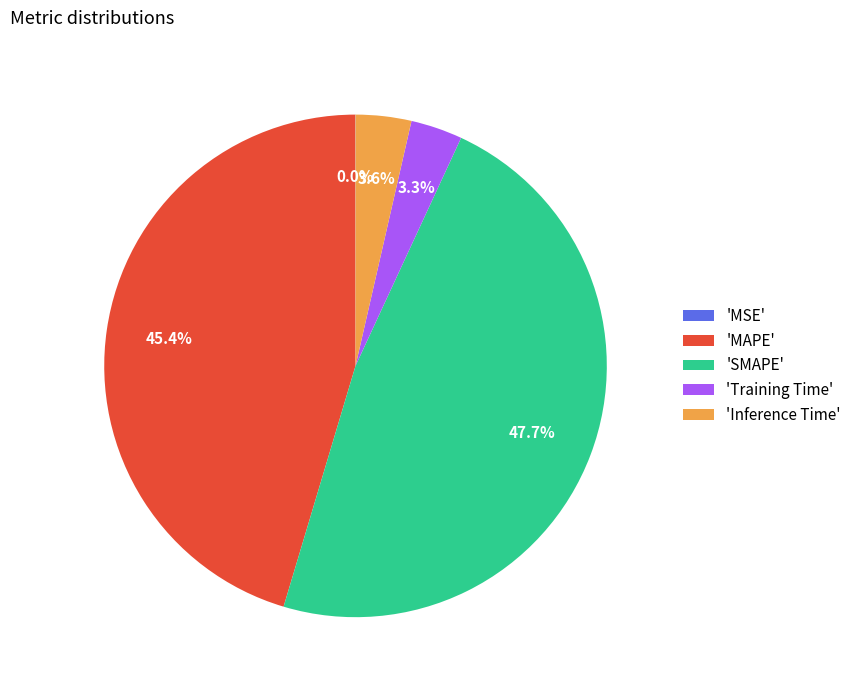

Combined, what portion of the pie is 'Inference Time' and 'Training Time'?

6.9%